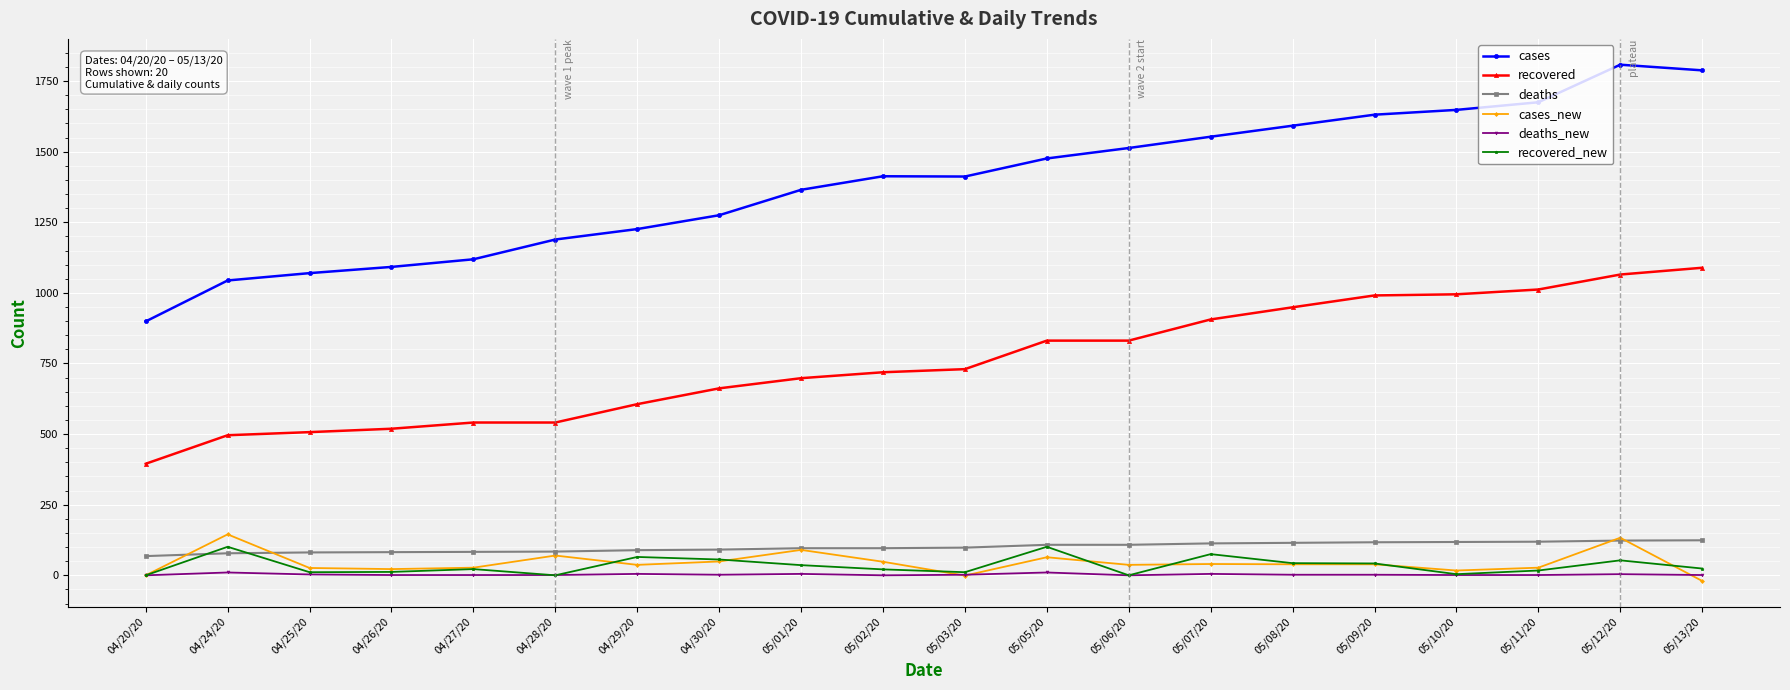

True or false: cases and recovered cross at least once.

False